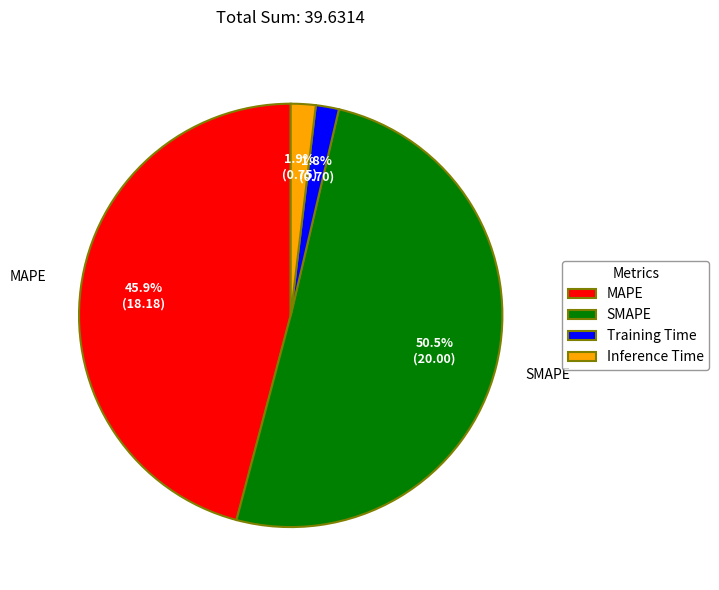

Which category has the biggest portion of the pie?

SMAPE